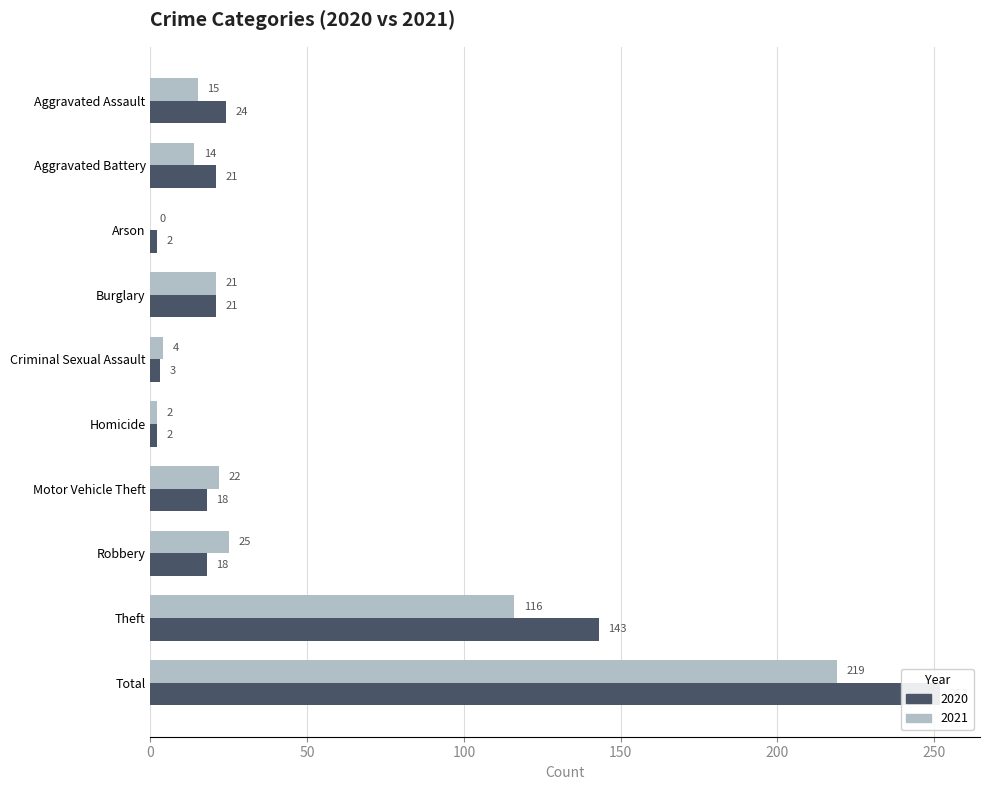

What is the label of the 3rd bar from the left?

Arson